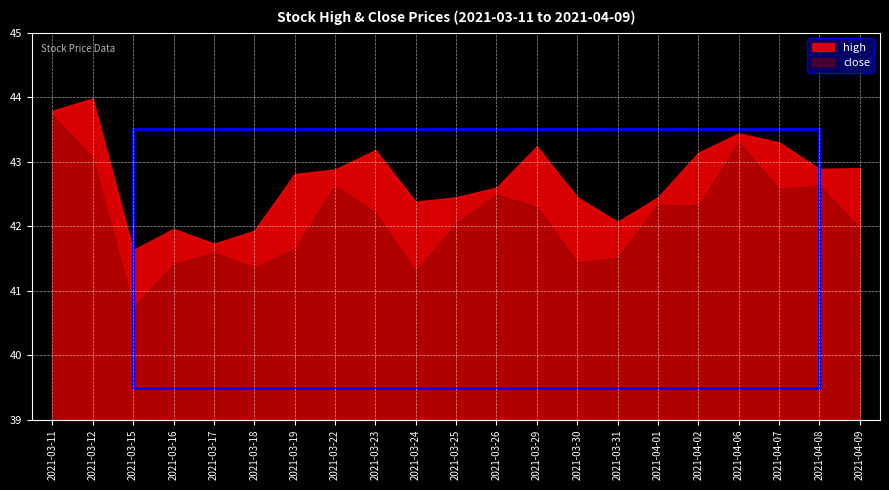

Rank the series by their maximum value, from lowest to highest.

close, high